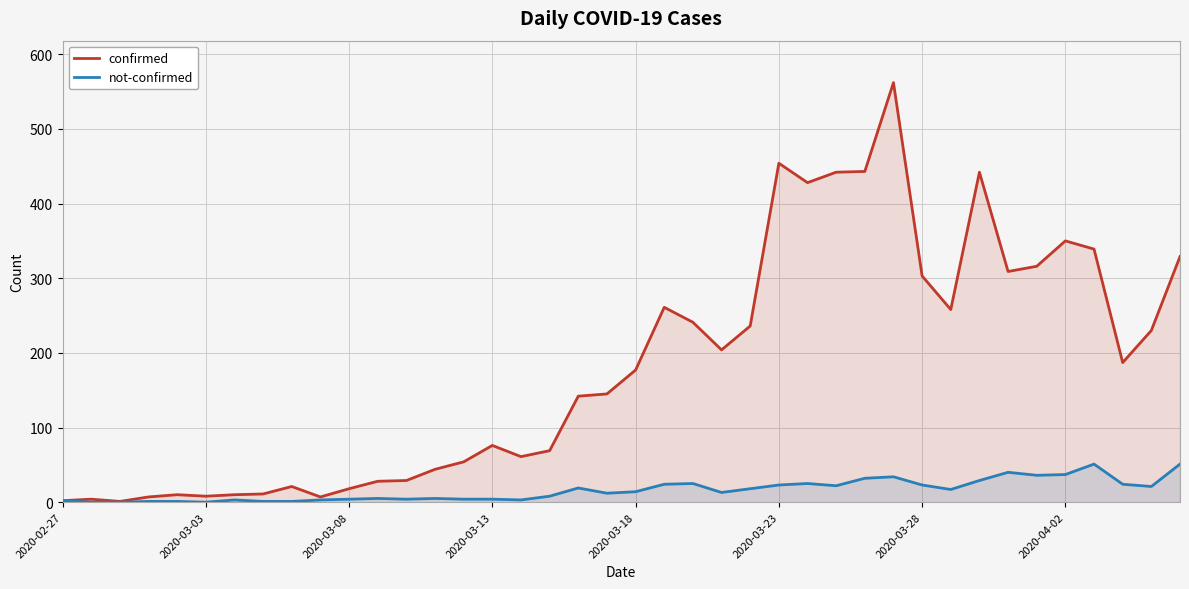

The not-confirmed series shows 51 at 39. True or false?

True